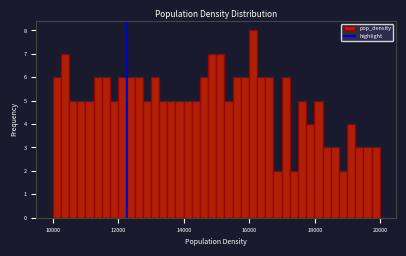

Read against the x-axis, roughly where is the centre of the tallest bar?

16200